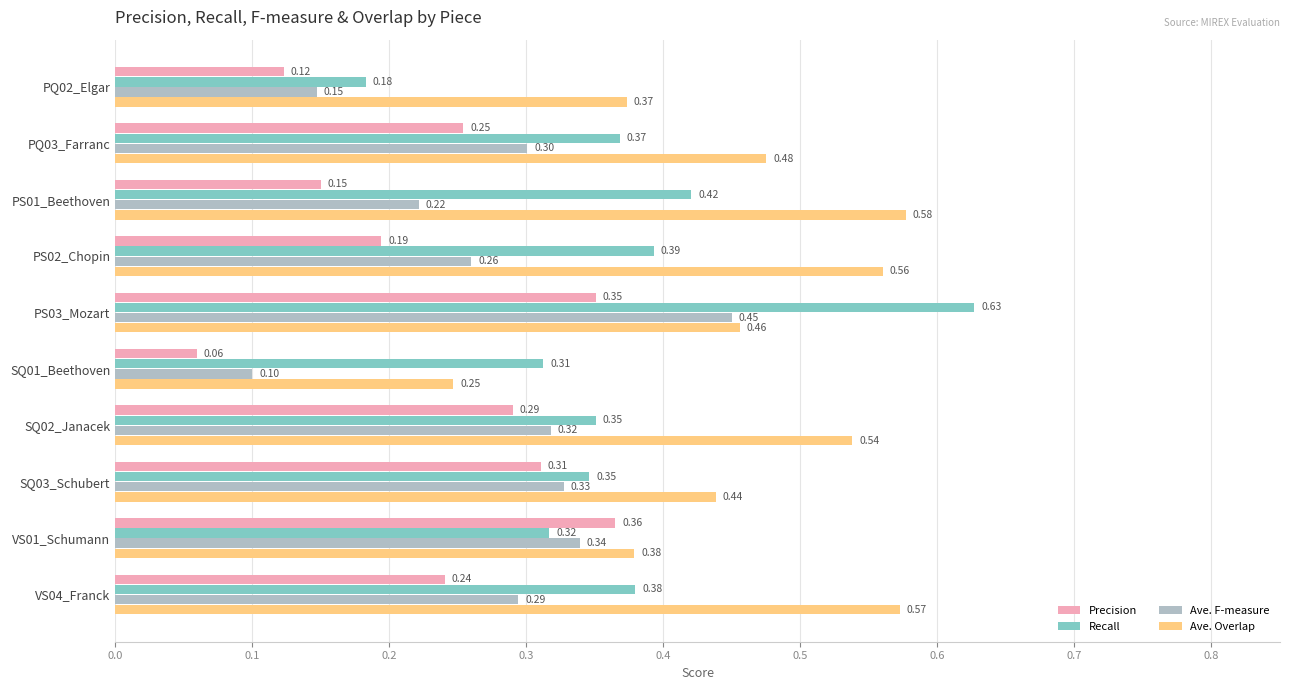

What is the sum of the Ave. Overlap values at PQ02_Elgar and VS01_Schumann?

0.8